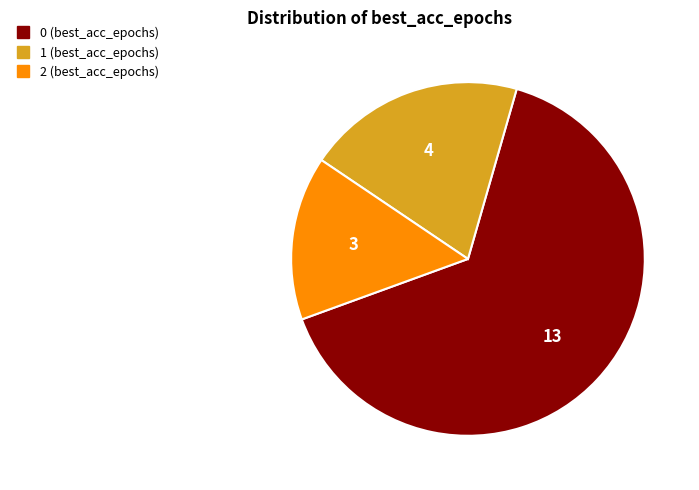

The 0 (best_acc_epochs) slice represents 65% of the pie. True or false?

True